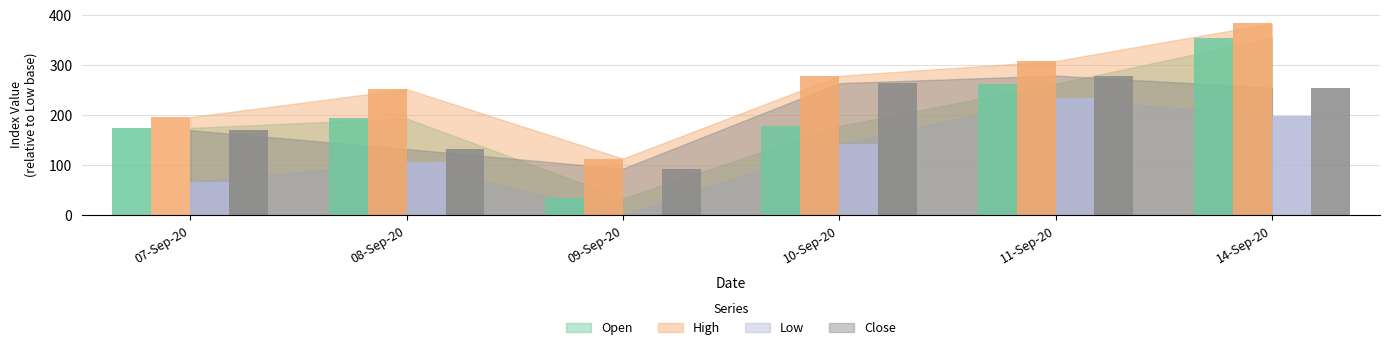

What is the sum of all Close values?

1193.3